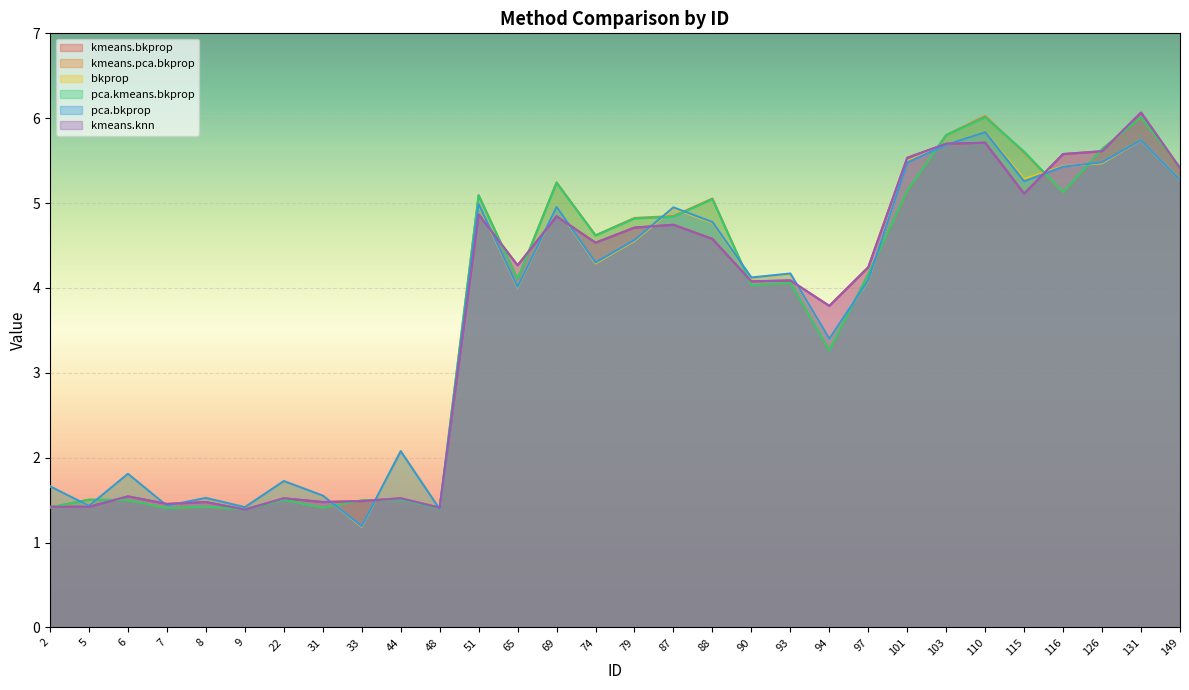

What value does the kmeans.knn series have at 9?

1.4